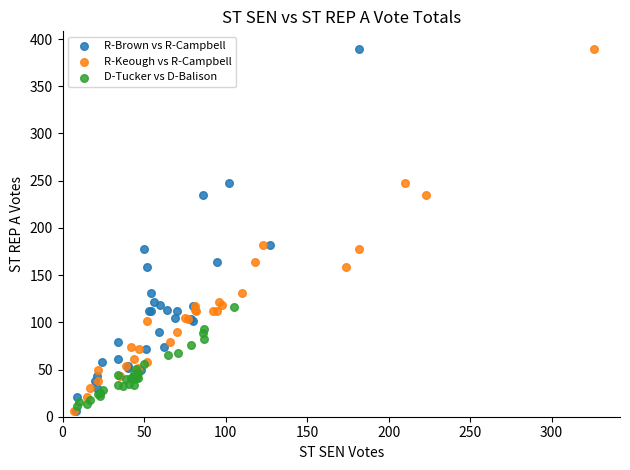

What are all the series names shown in the legend?

R-Brown vs R-Campbell, R-Keough vs R-Campbell, D-Tucker vs D-Balison